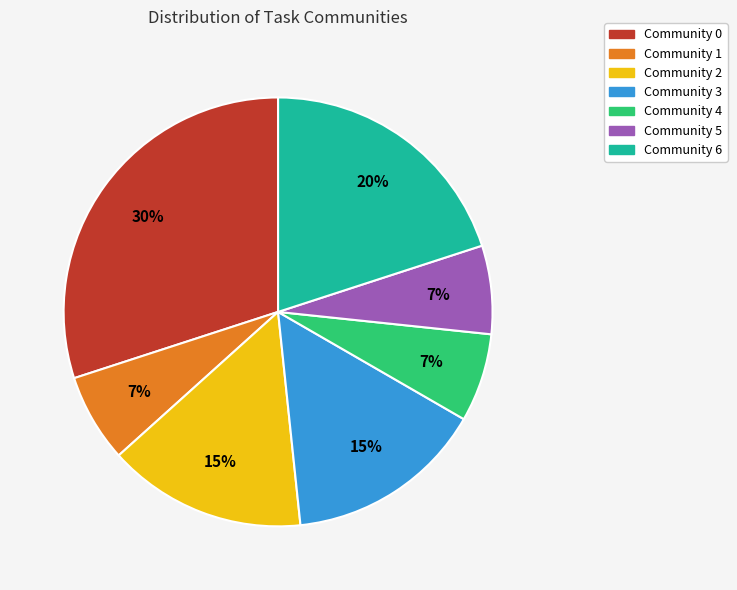

Which has a higher value, Community 1 or Community 3?

Community 3